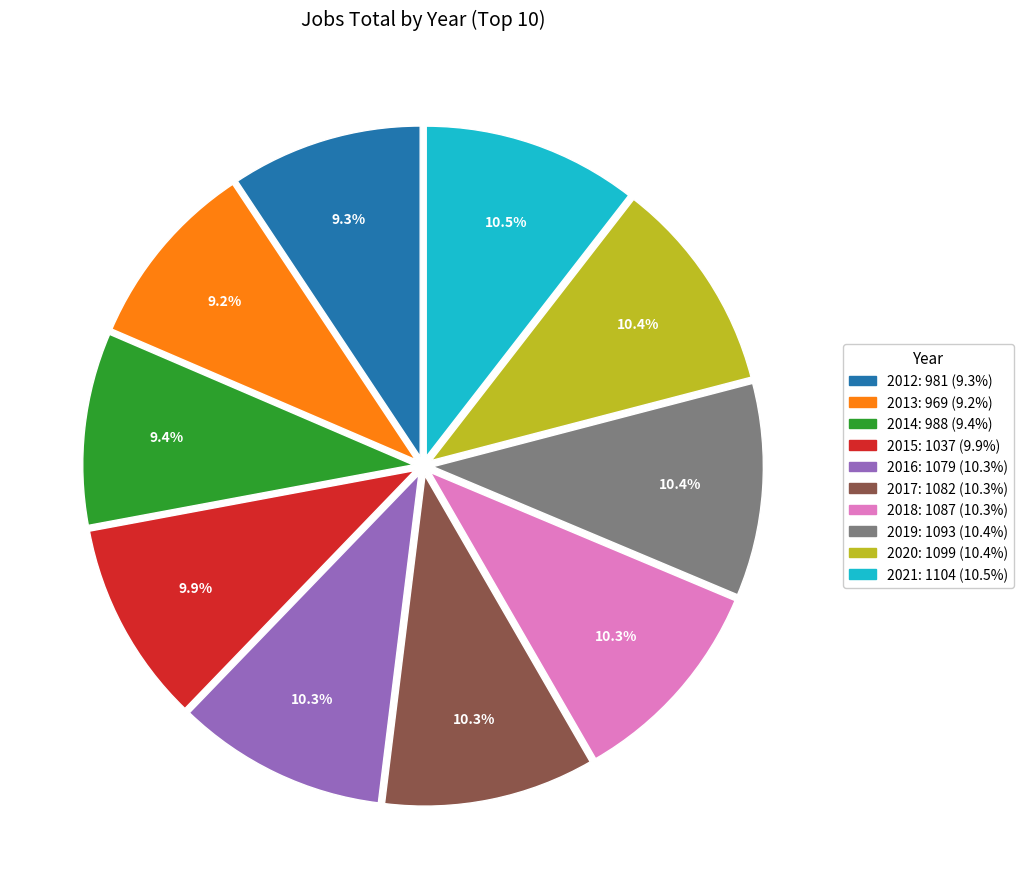

To the nearest percent, what is the average slice percentage?

10%